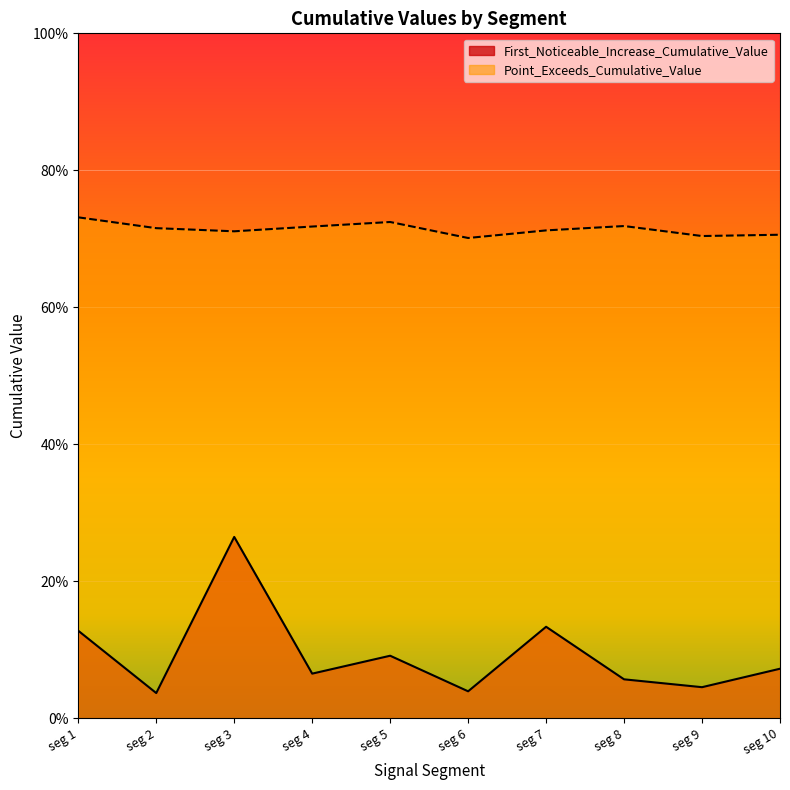

Reading left to right, what are all the values shown in this chart?

First_Noticeable_Increase_Cumulative_Value: 0.1	0.0	0.3	0.1	0.1	0.0	0.1	0.1	0.0	0.1
Point_Exceeds_Cumulative_Value: 0.7	0.7	0.7	0.7	0.7	0.7	0.7	0.7	0.7	0.7